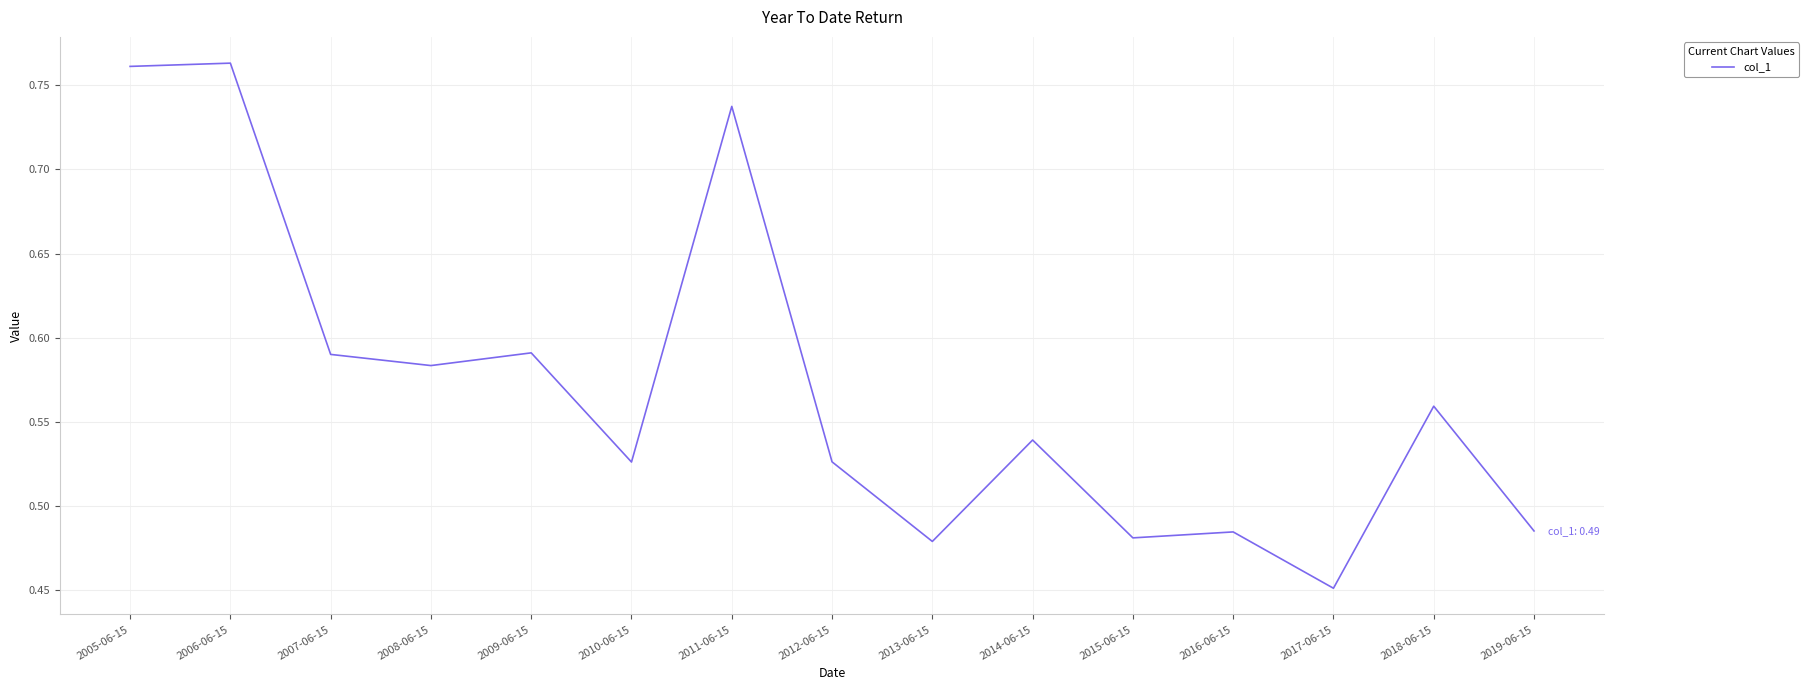

Does the chart have visible grid lines?

Yes